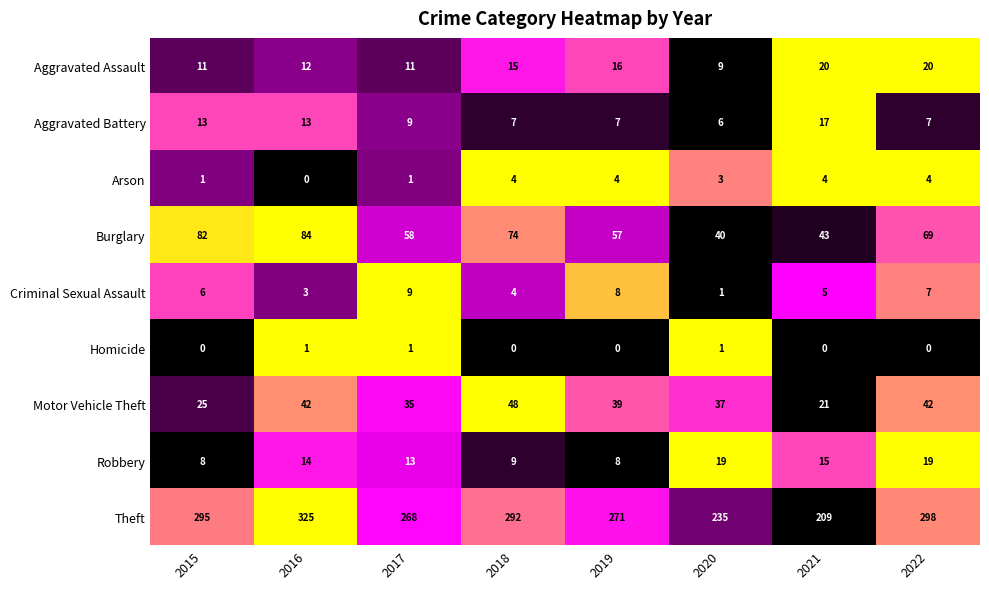

How many series are shown in this chart?

9